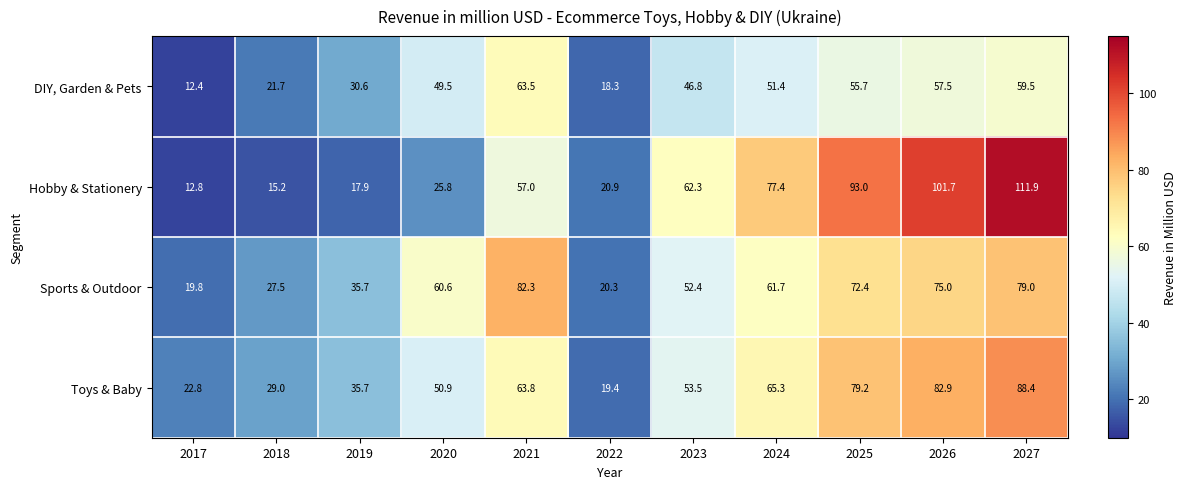

Which series has the largest total across all categories?

Hobby & Stationery